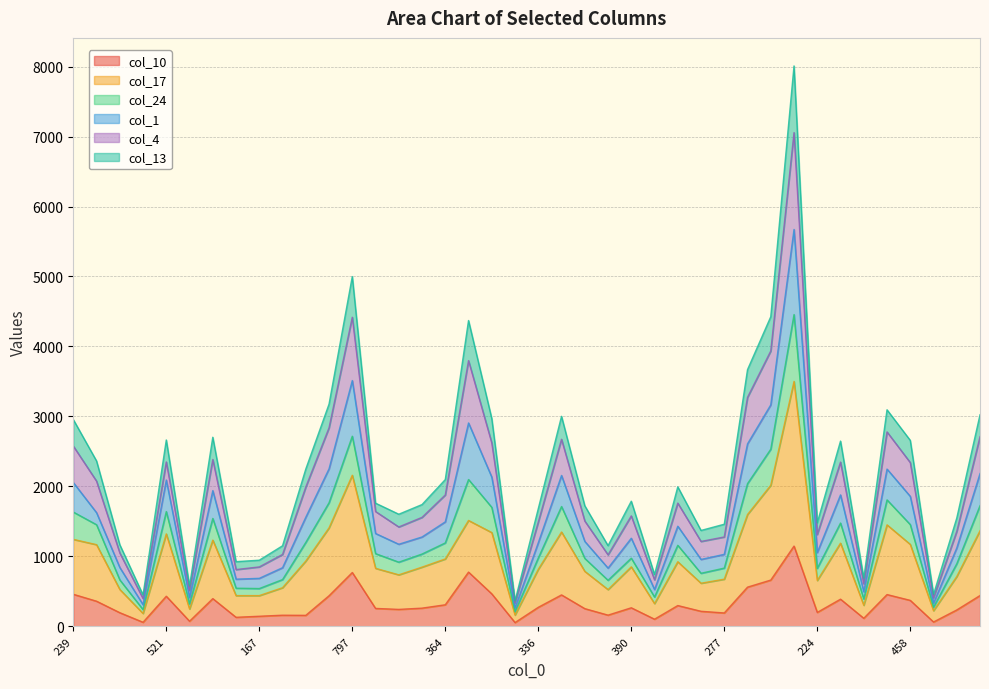

How many interior local valleys does the col_24 series have?

11